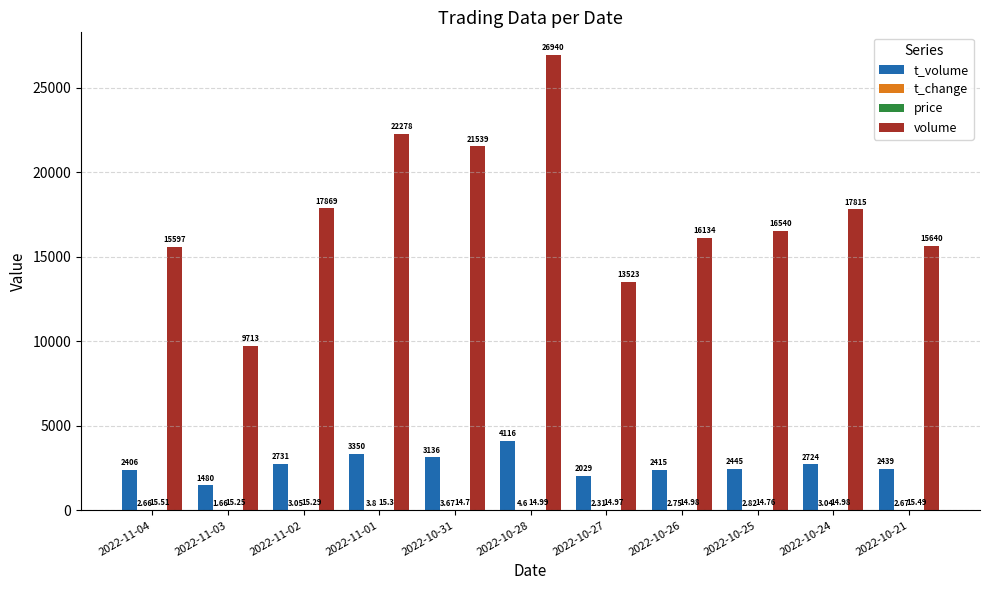

How many groups of bars are there?

11